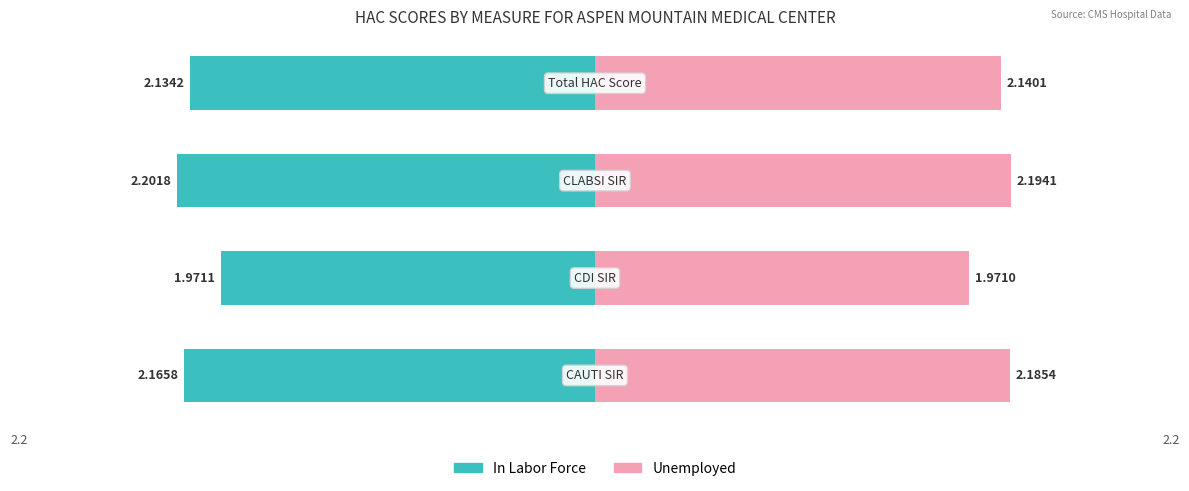

What are all the series names shown in the legend?

In Labor Force, Unemployed